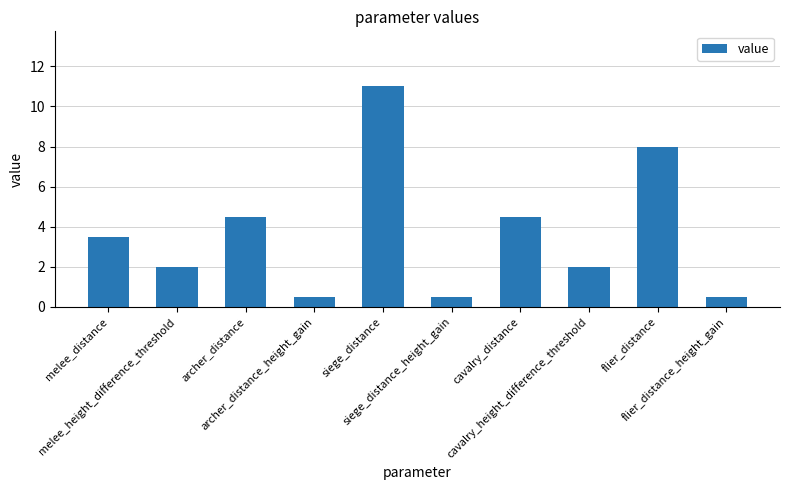

Reading left to right, extract all data points from this chart.

melee_distance=3.5	melee_height_difference_threshold=2.0	archer_distance=4.5	archer_distance_height_gain=0.5	siege_distance=11.0	siege_distance_height_gain=0.5	cavalry_distance=4.5	cavalry_height_difference_threshold=2.0	flier_distance=8.0	flier_distance_height_gain=0.5